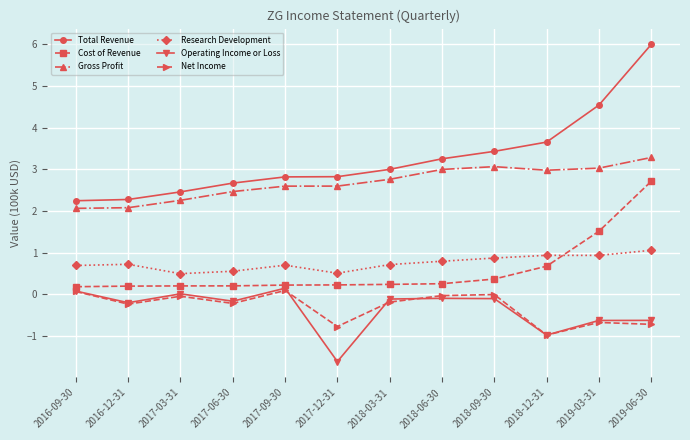

How many lines are shown in the chart?

6